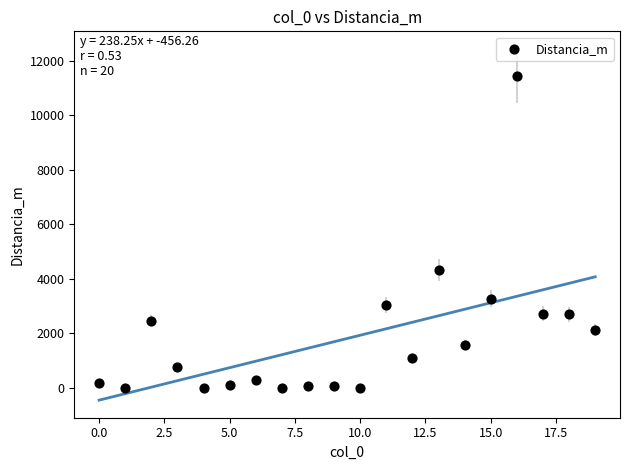

What is the range of Y values (max minus min)?

11433.6